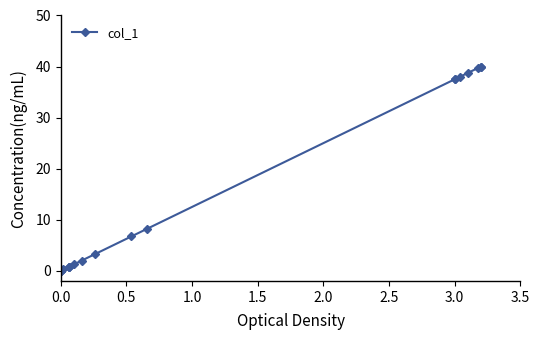

Reading left to right, what are all the values shown in this chart?

0.0	0.0	0.0	0.2	0.7	0.7	0.7	1.2	2.0	3.2	6.7	8.2	37.5	37.5	38.0	38.7	39.7	40.0	40.0